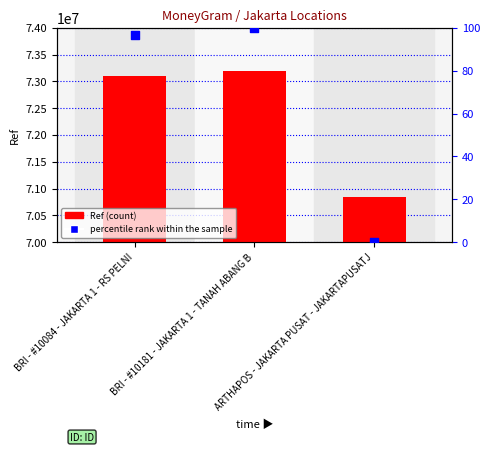

Which series reaches the minimum Y coordinate?

percentile rank within the sample